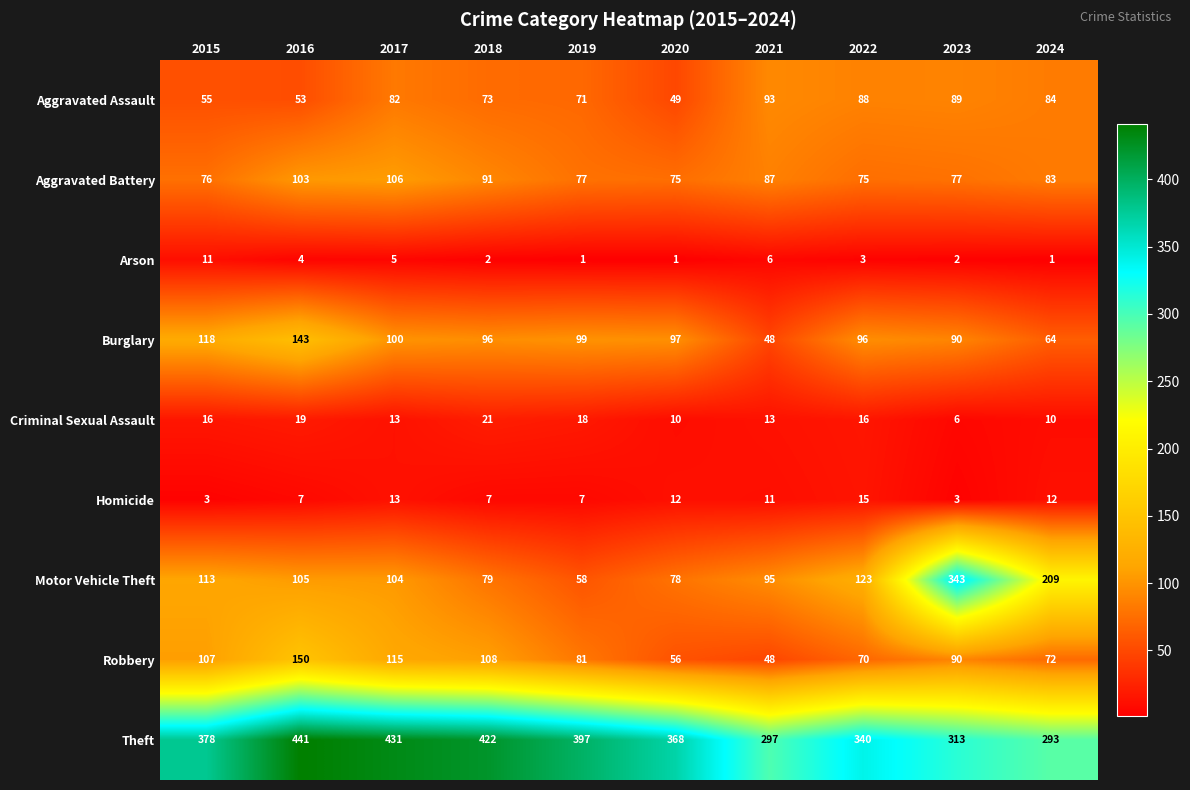

Which series has the largest total across all categories?

Theft